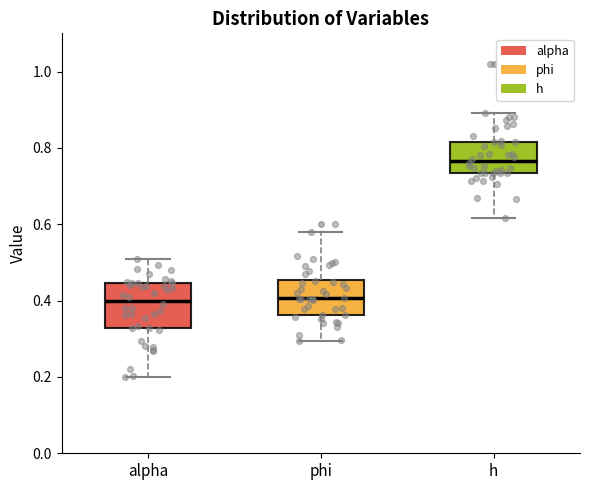

Where does the lower whisker of the box for phi end on the y-axis? The values are not printed on the chart, so give them approximately, as read against the axis.

0.30